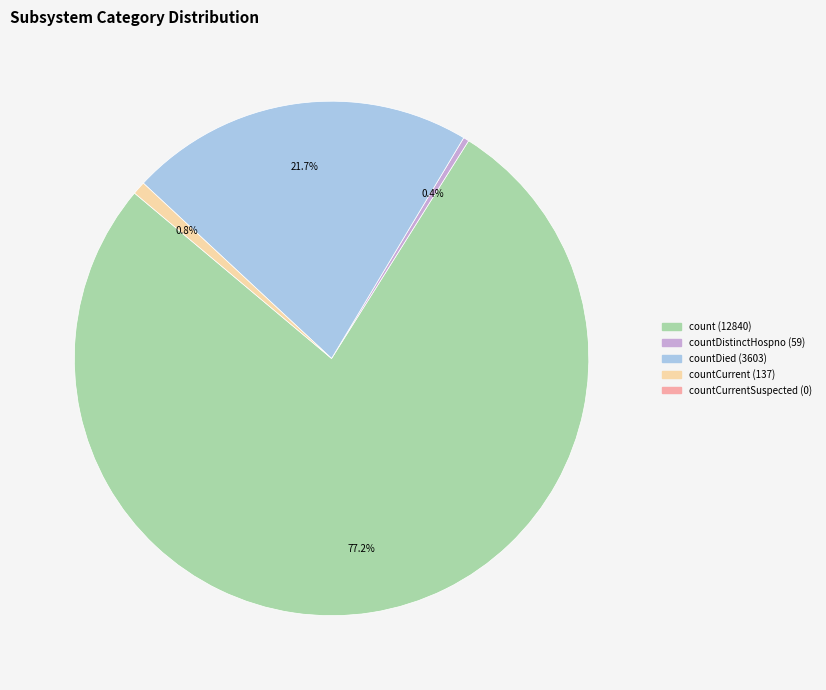

Is there any slice that represents more than half of the pie?

Yes